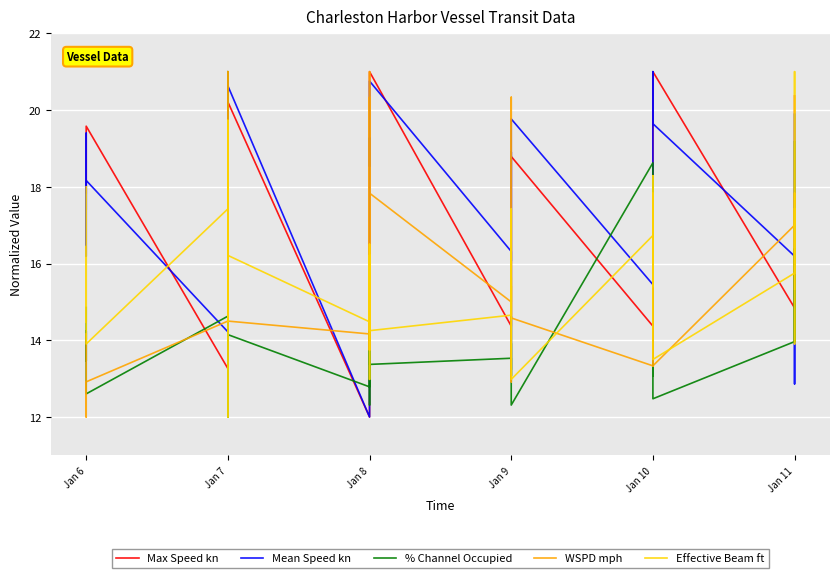

At which label does Effective Beam ft reach its peak?

Jan 11